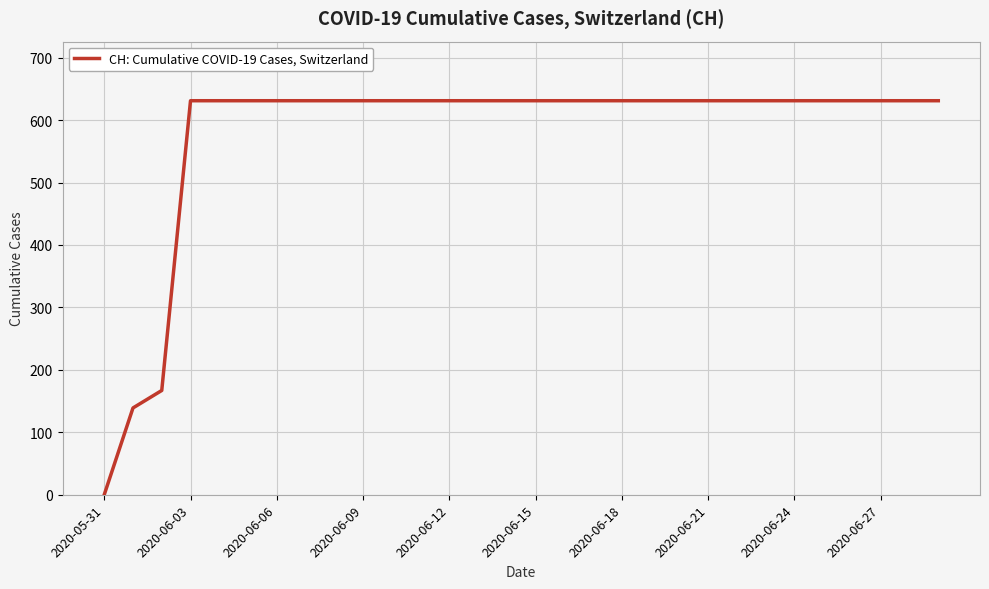

What is the difference between the maximum and minimum values?

631